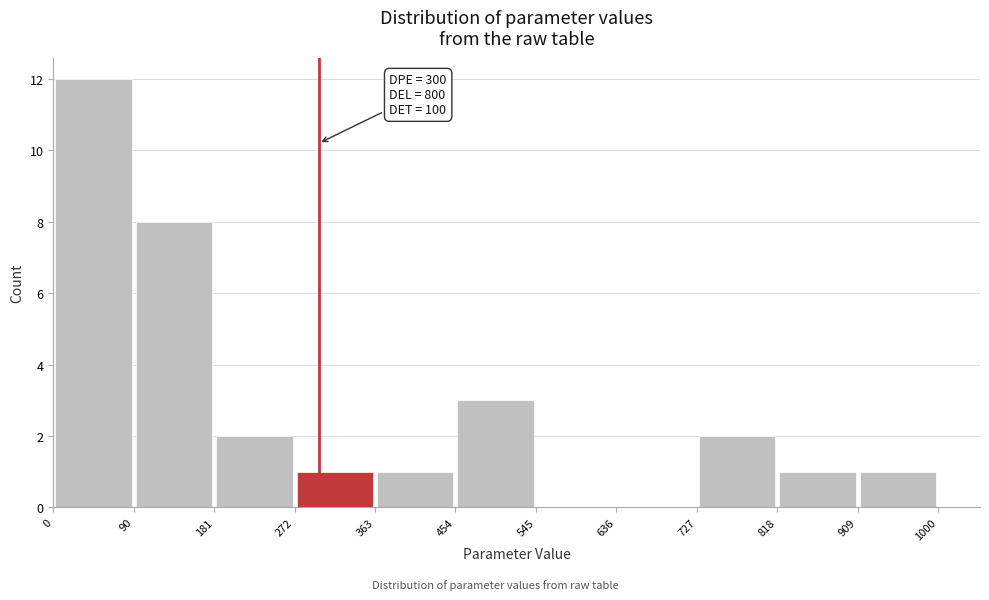

Over which range of the x-axis is the bar tallest?

0 to 90